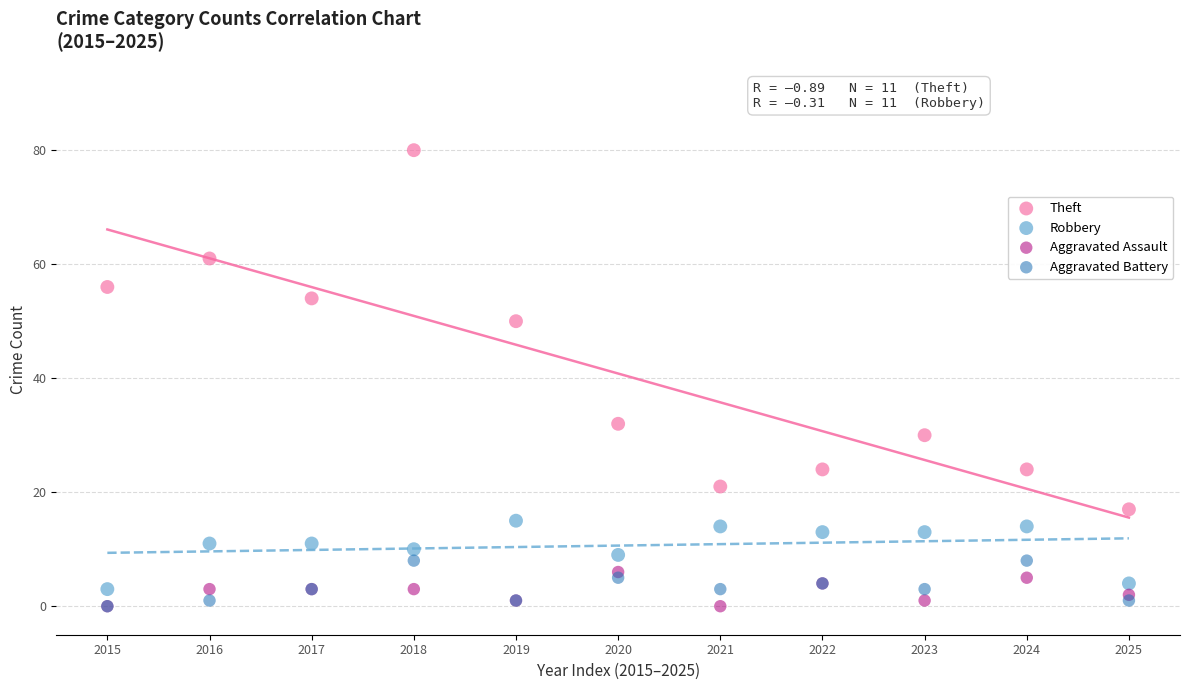

Which series has the largest Y range (max minus min)?

Theft